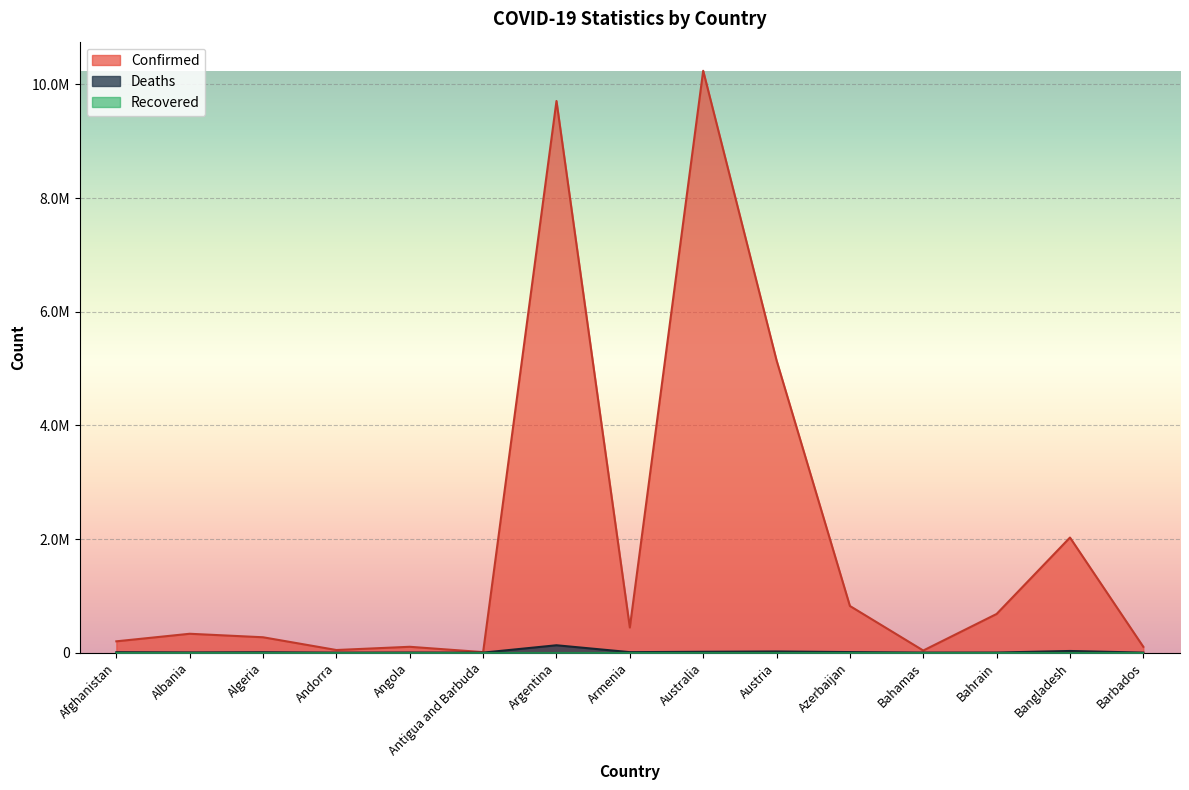

How many data points does each series have?

15